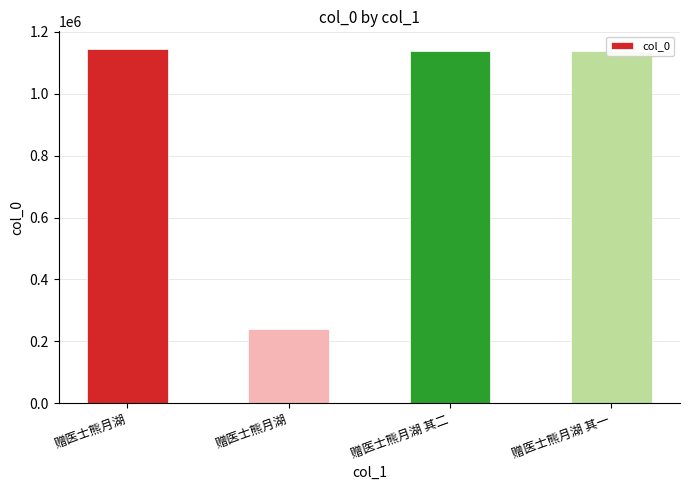

What is the difference between the maximum and minimum values?

902954